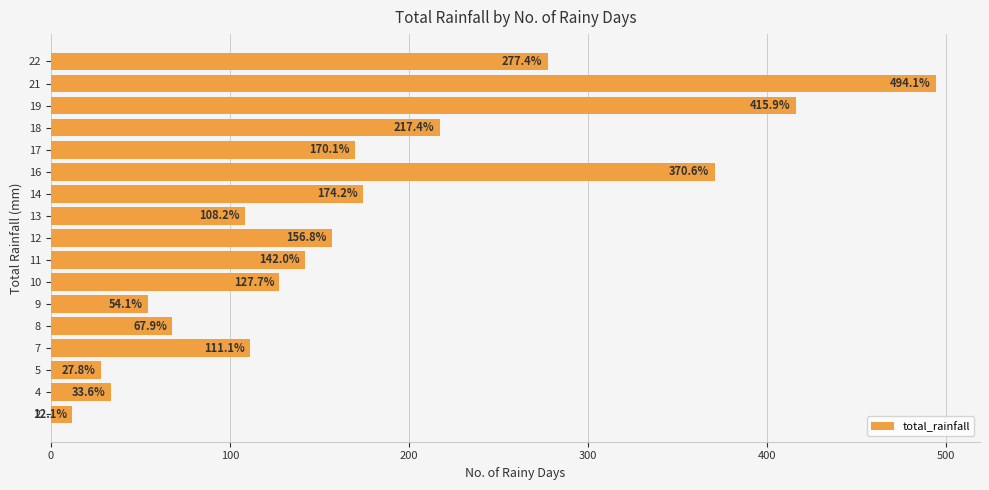

What value does the data have at 14?

174.2